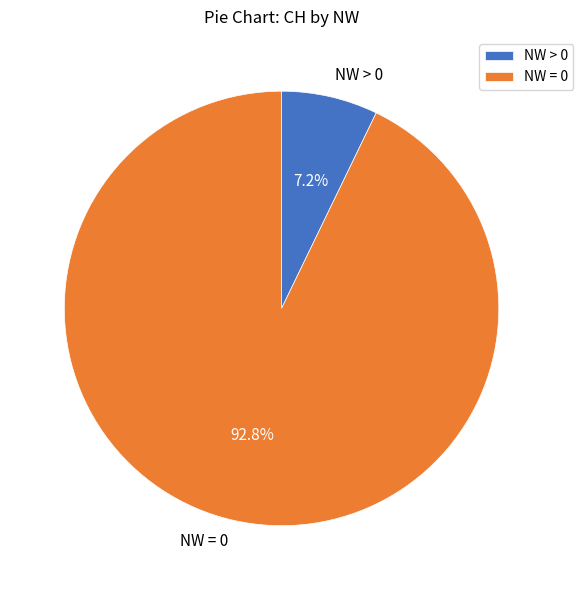

What percentage do NW > 0 and NW = 0 together represent?

100.0%